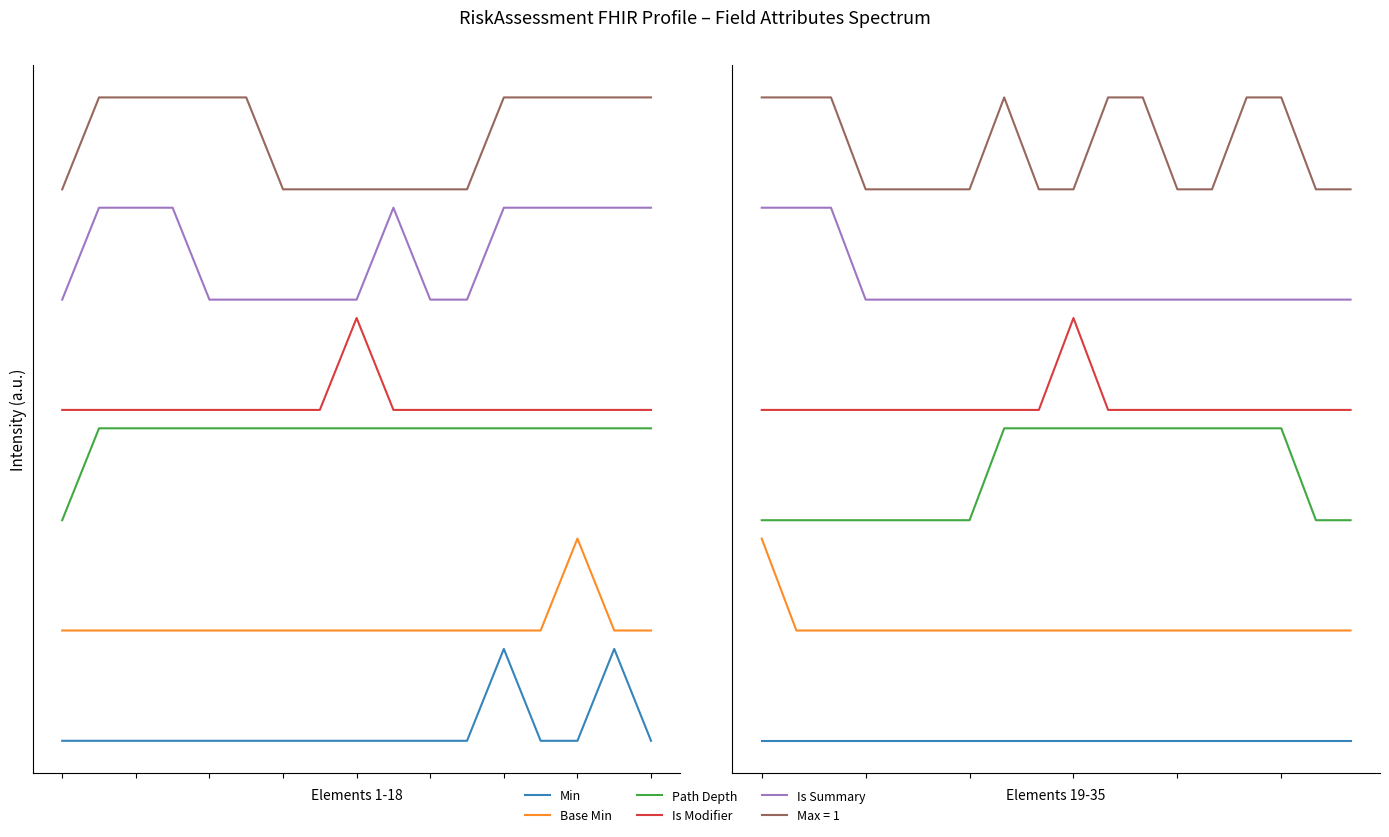

What is the value of the Is Summary point at the 18th from the left?

4.8